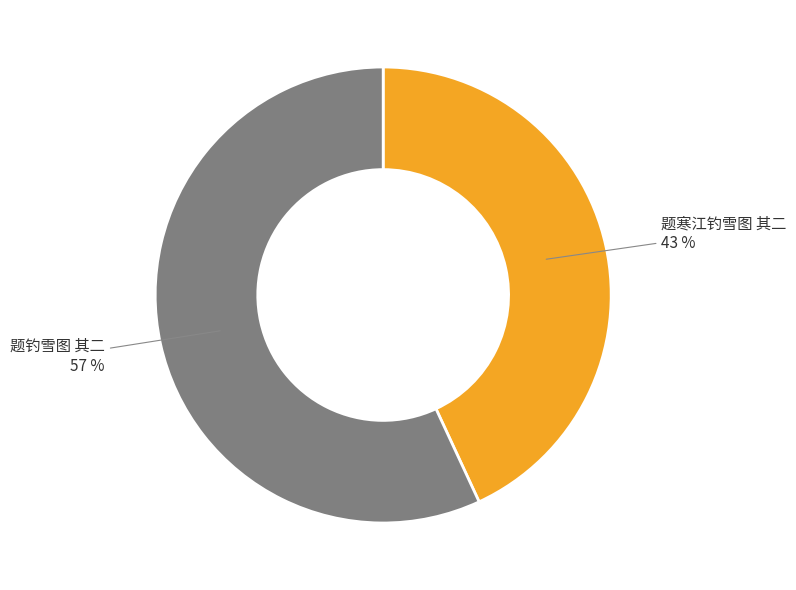

Is there a majority slice in this chart?

Yes